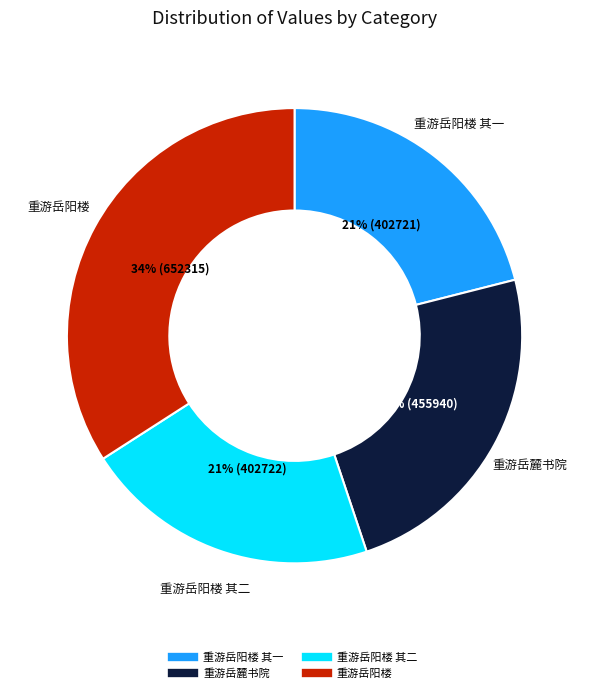

Is there a majority slice in this chart?

No